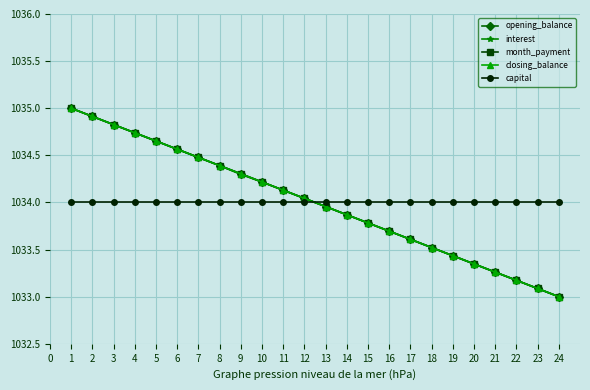

True or false: closing_balance has more than 1 points higher than both neighbors.

False